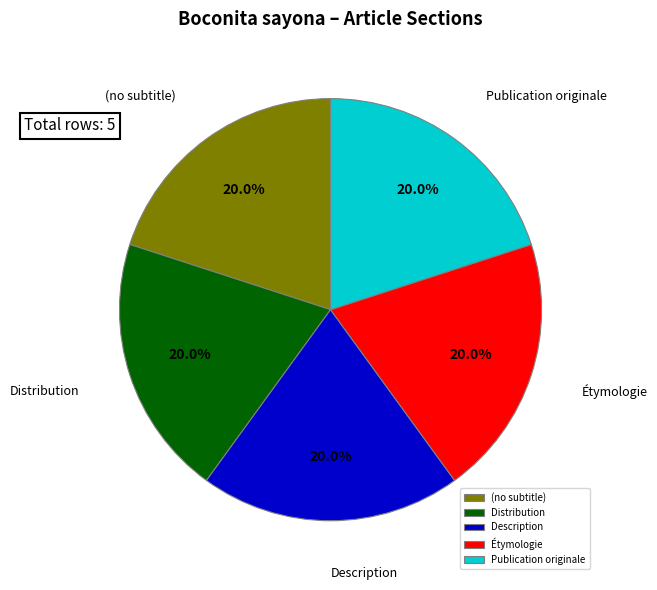

True or false: Description accounts for 13% of the total.

False